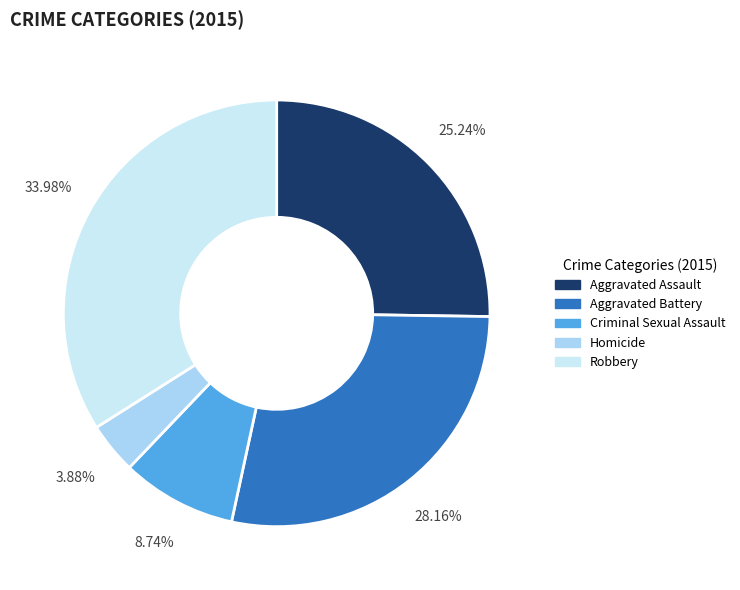

Is it true that Aggravated Assault is 25% of the pie?

True